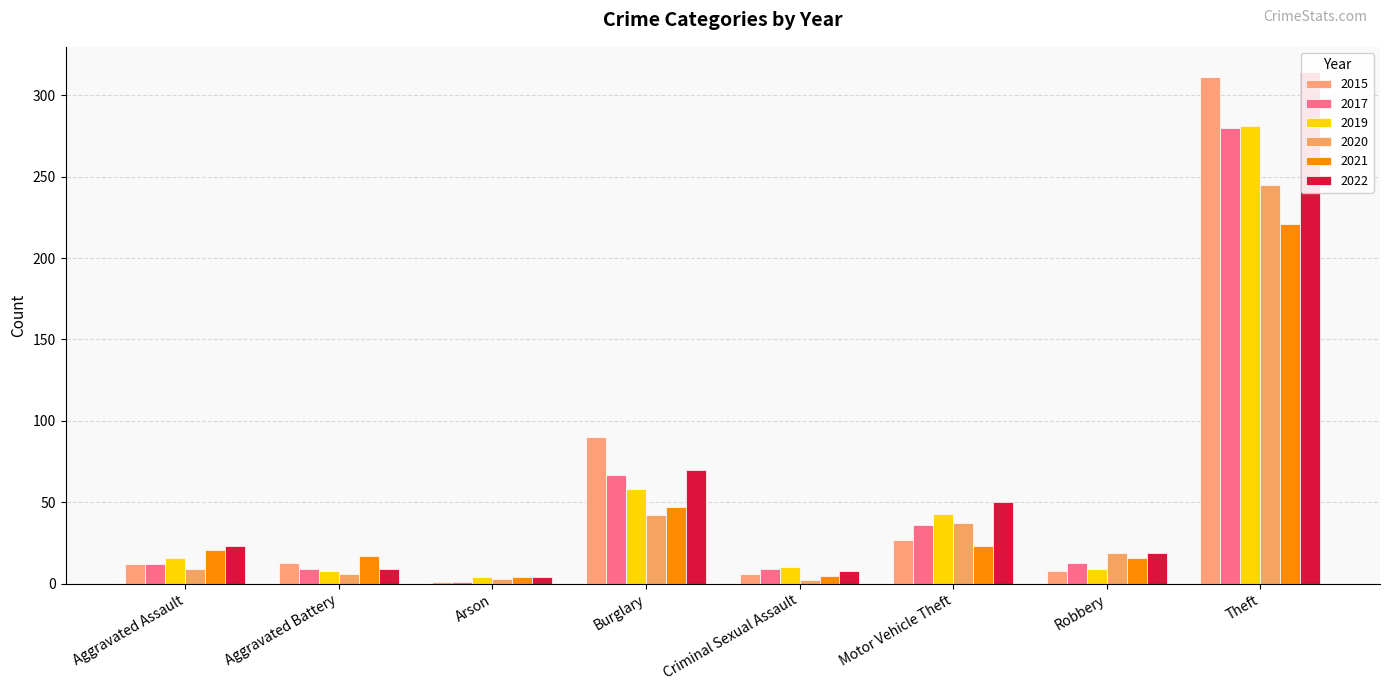

What is the value of the 2019 bar at the 3rd from the left?

4